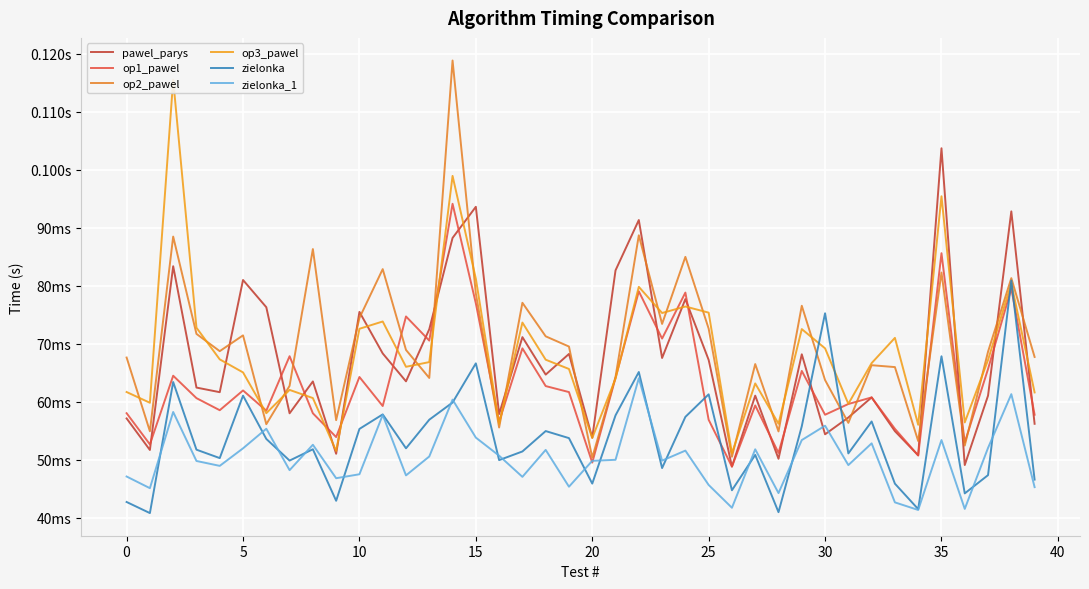

What are all the series names shown in the legend?

pawel_parys, op1_pawel, op2_pawel, op3_pawel, zielonka, zielonka_1